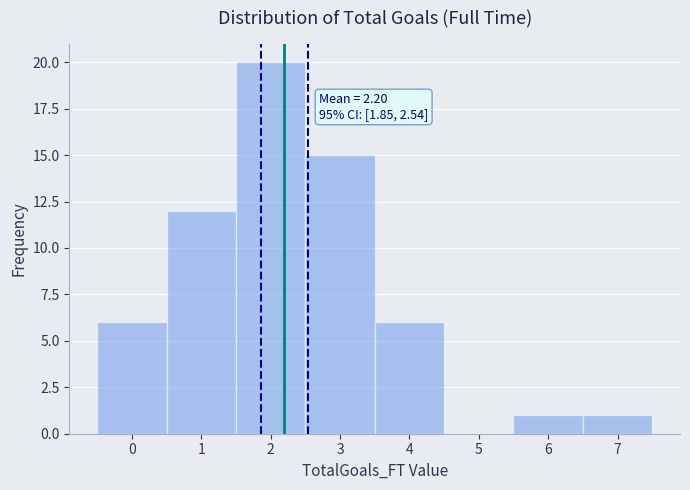

Which range on the x-axis has the tallest bar?

1.5 to 2.5